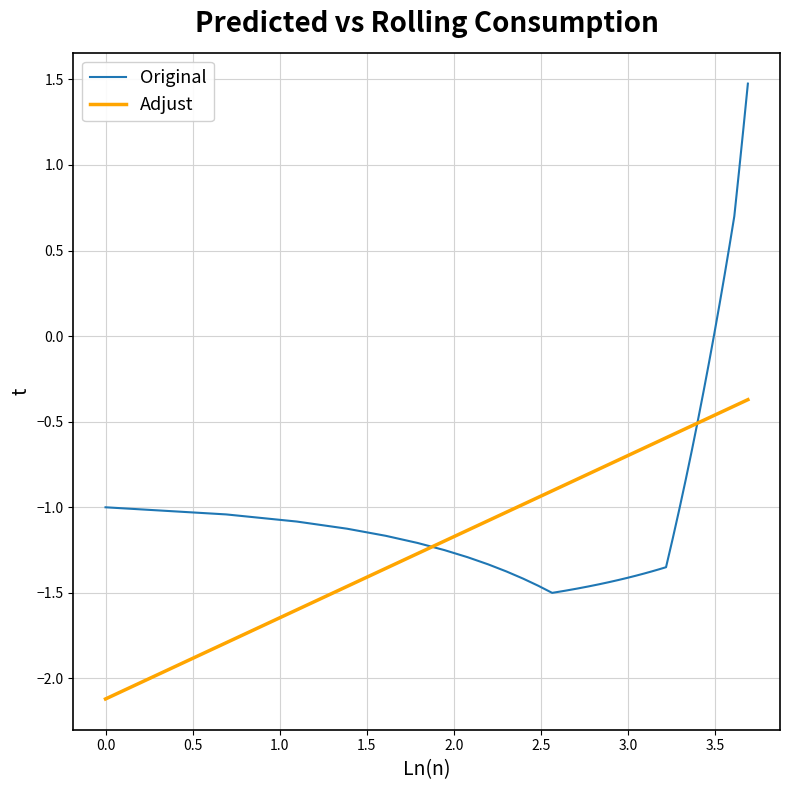

What is the lowest value of the Adjust series?

-2.1